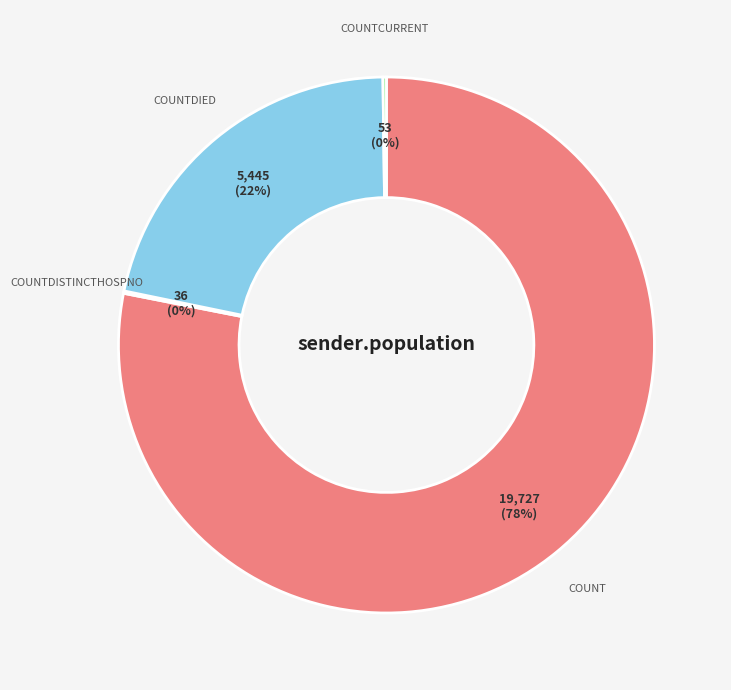

To the nearest percent, what is the average slice percentage?

25%